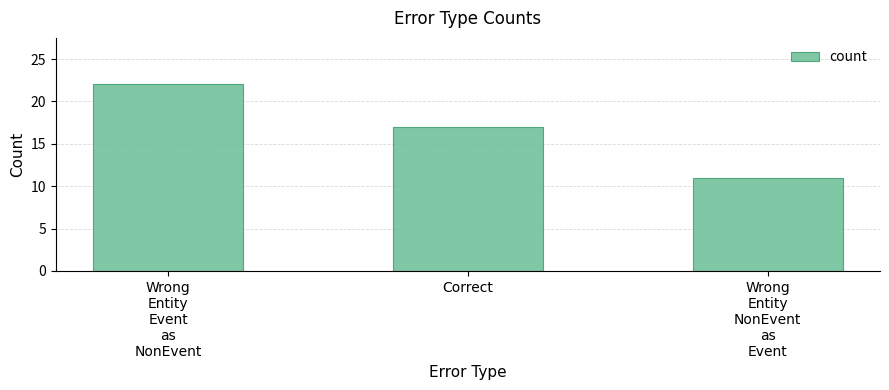

The chart shows a value of 11 at Wrong
Entity
NonEvent
as
Event. True or false?

True